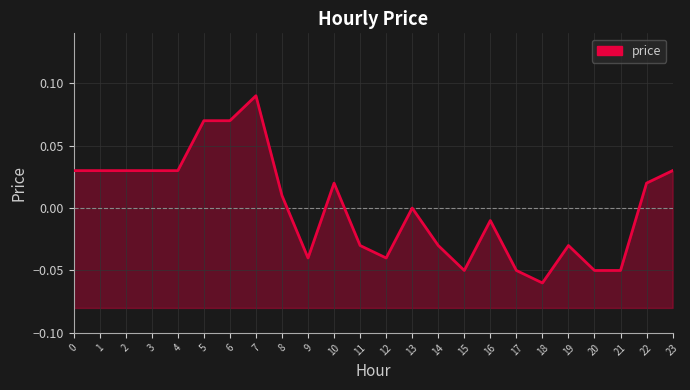

Rank the categories by value from highest to lowest.

7, 5, 6, 0, 1, 2, 3, 4, 23, 10, 22, 8, 13, 16, 11, 14, 19, 9, 12, 15, 17, 20, 21, 18